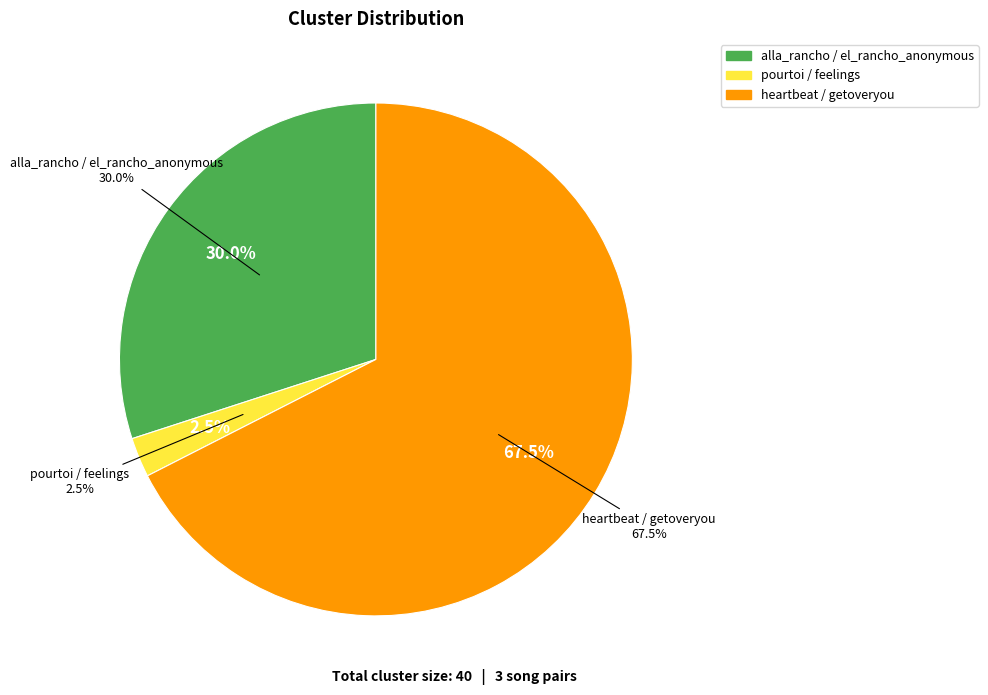

How many slices are in this pie chart?

3